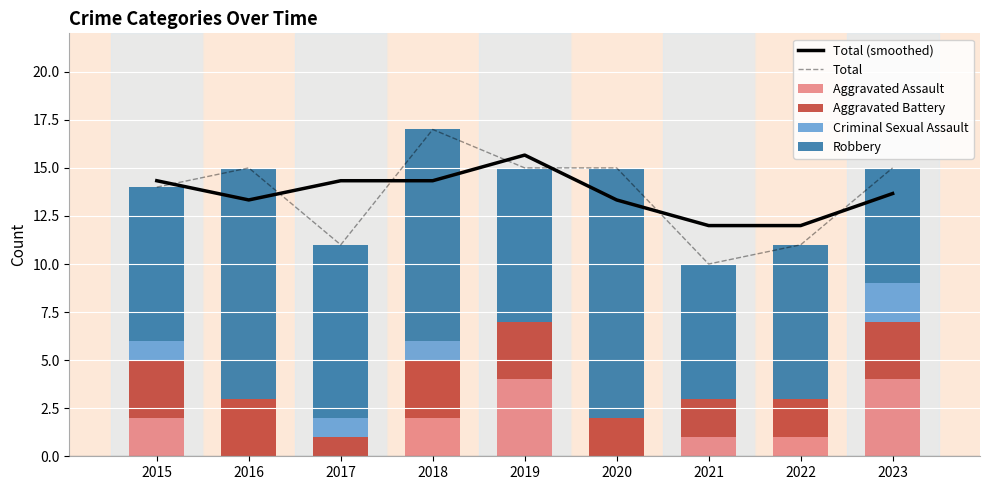

What is the value of the Total (smoothed) bar at the 5th from the left?

15.7